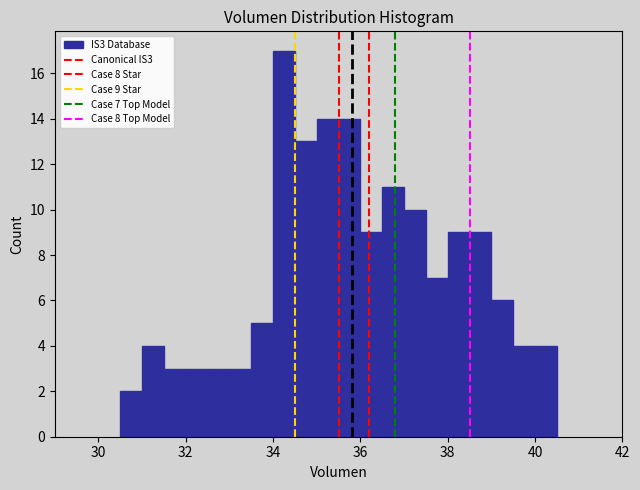

Read against the x-axis, roughly where is the centre of the tallest bar?

34.2